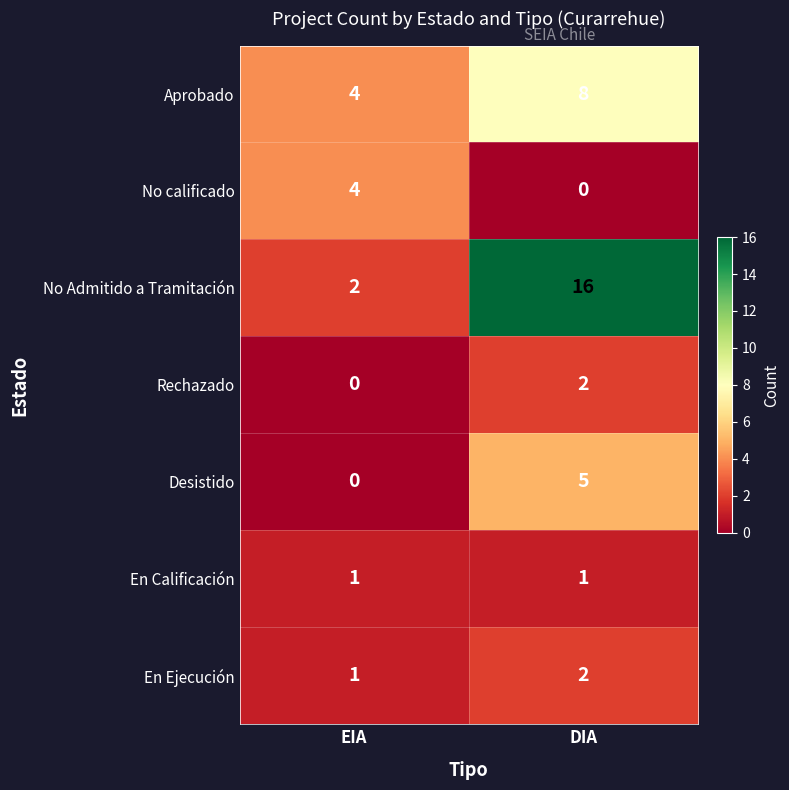

The value of No Admitido a Tramitación at EIA is 1. True or false?

False